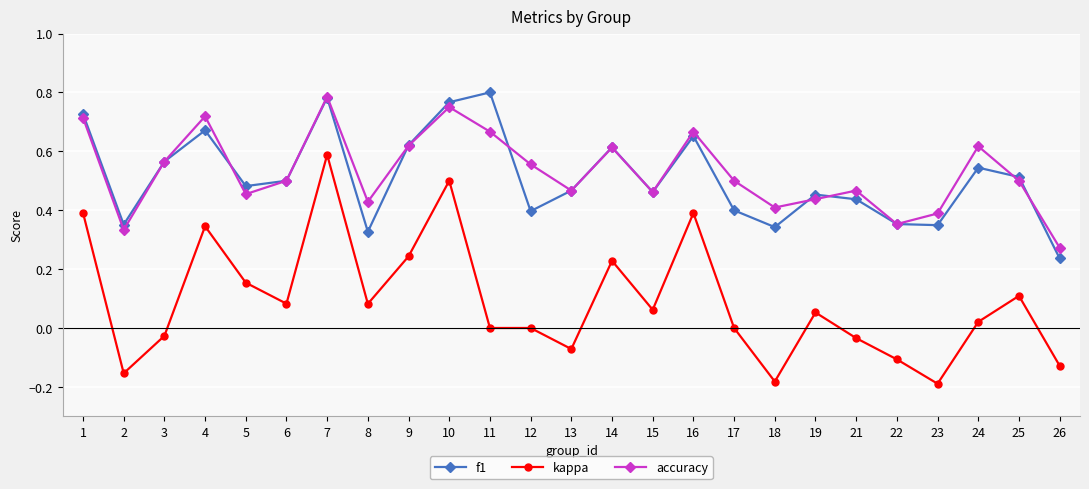

Which series has the largest range (max minus min)?

kappa